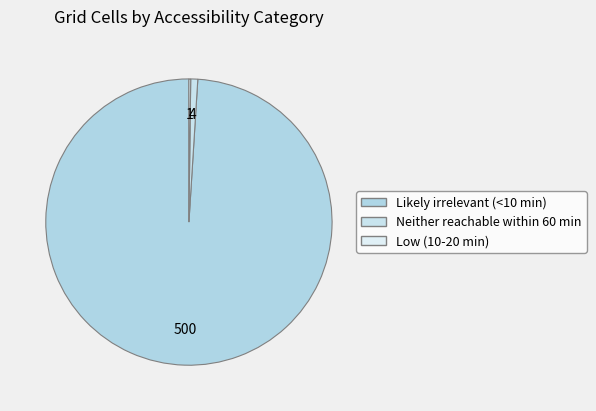

To the nearest percent, what is the average slice percentage?

33%